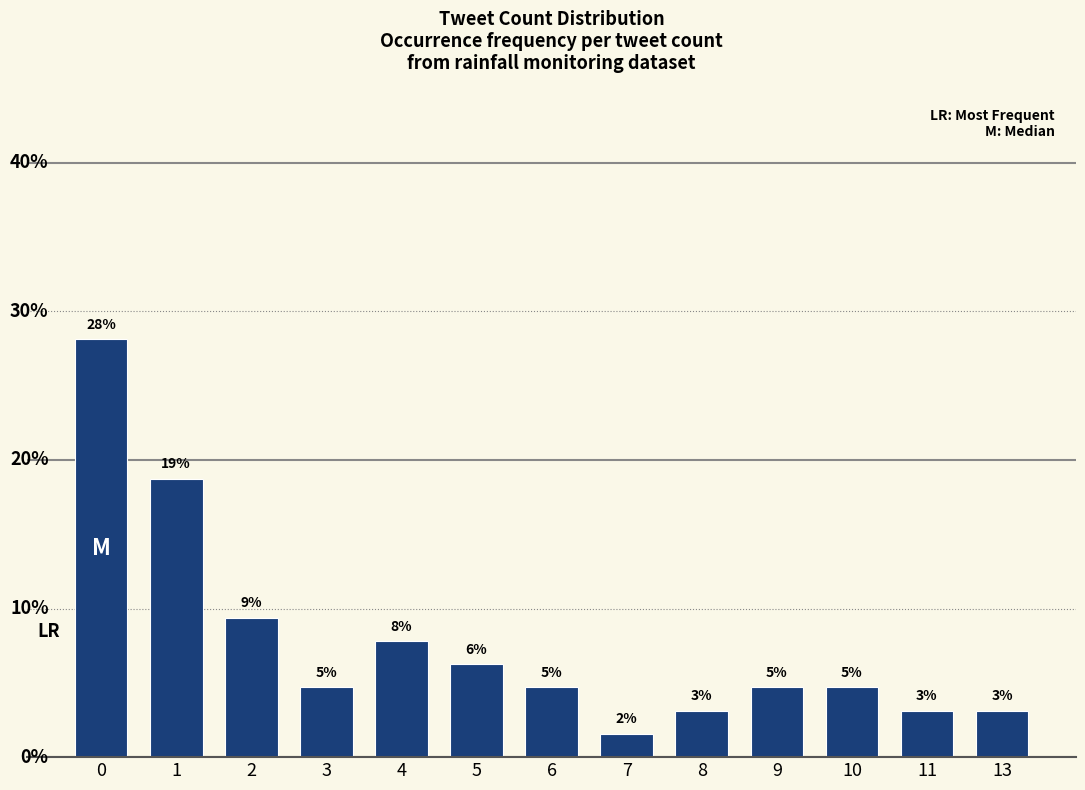

Where is the data nearest to the value 14?

2